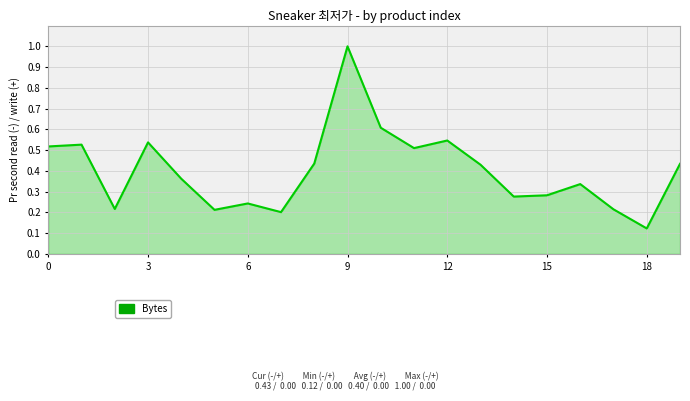

What is the difference between the maximum and minimum values?

0.9